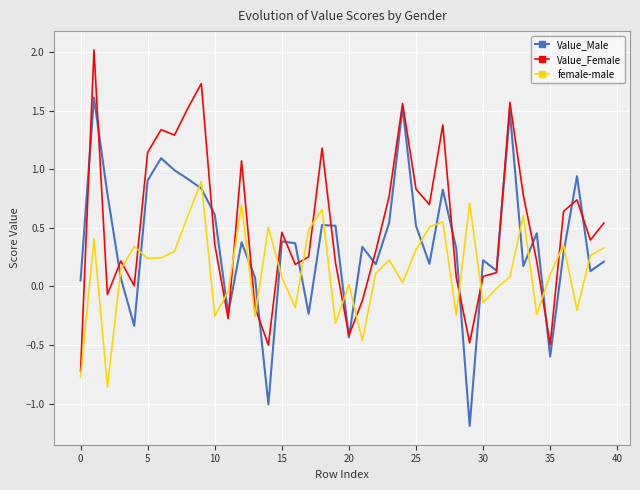

What is the smallest value displayed?

-1.2